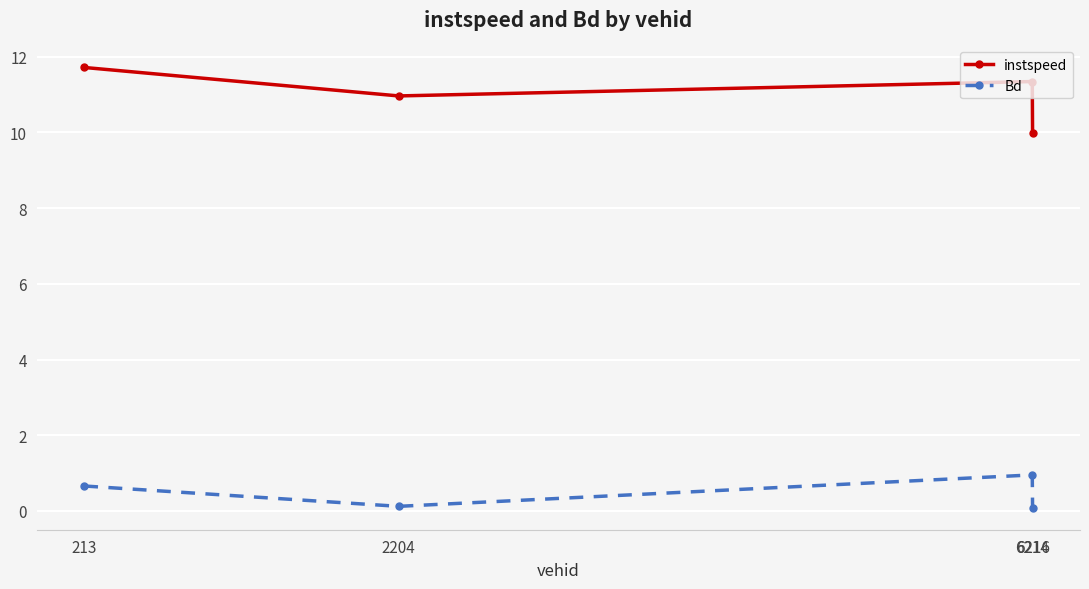

In Bd, how many points are higher than both neighbors (excluding endpoints)?

1